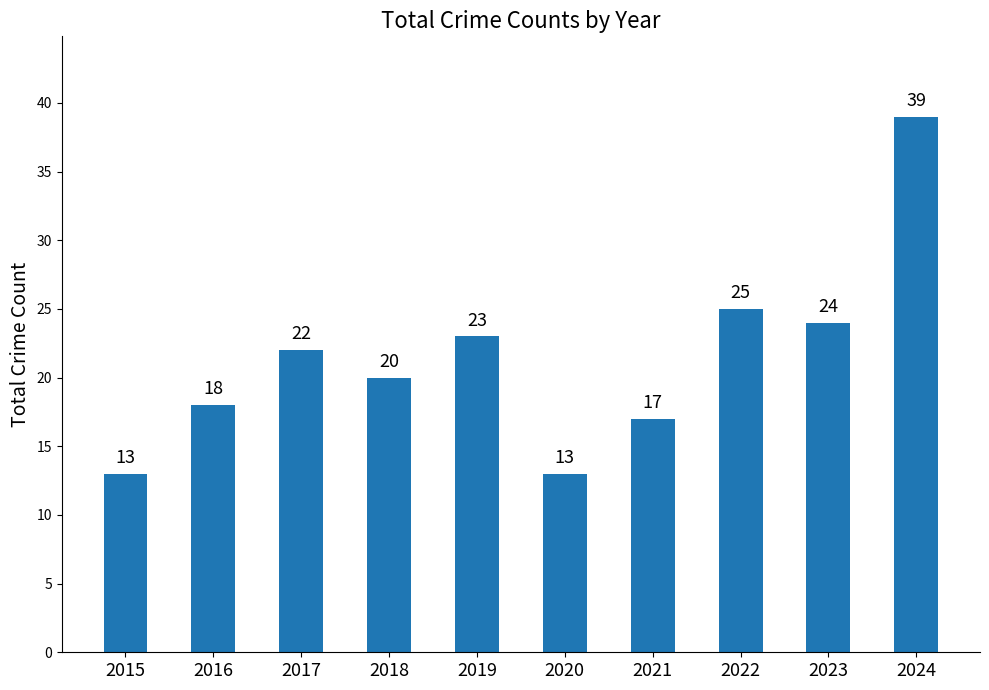

Which has a higher value, 2018 or 2017?

2017